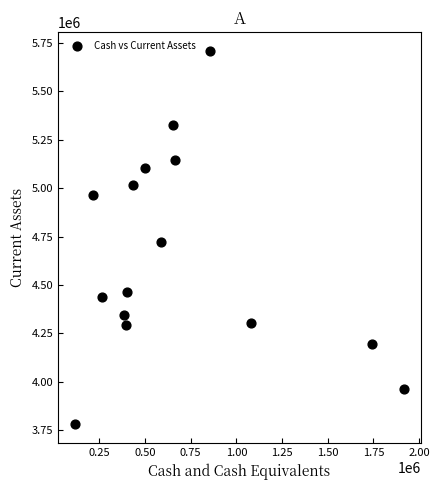

What is the range of Y values (max minus min)?

1929532